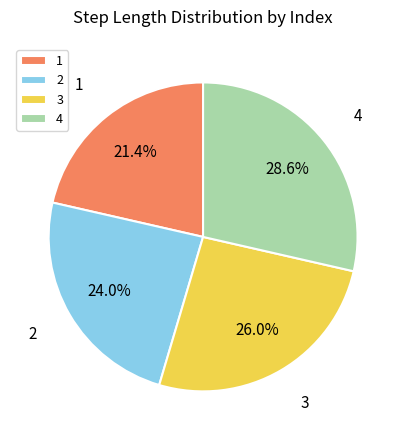

Combined, do 3 and 1 account for over 50%?

No